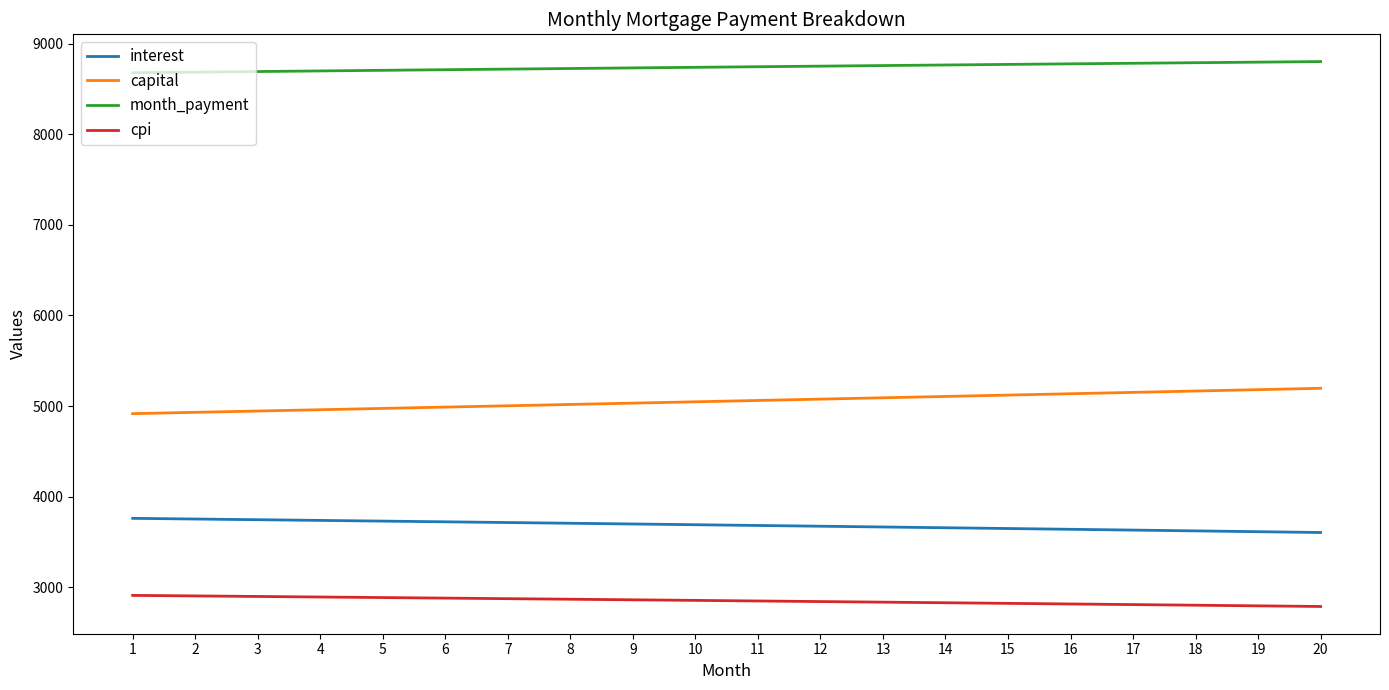

Rank the series at 5 from lowest to highest value.

cpi, interest, capital, month_payment